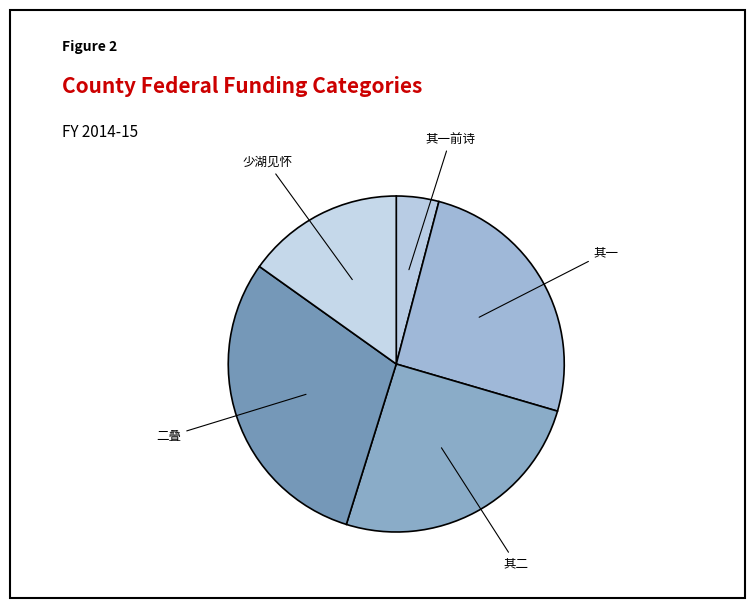

To the nearest percent, what is the average slice percentage?

20%